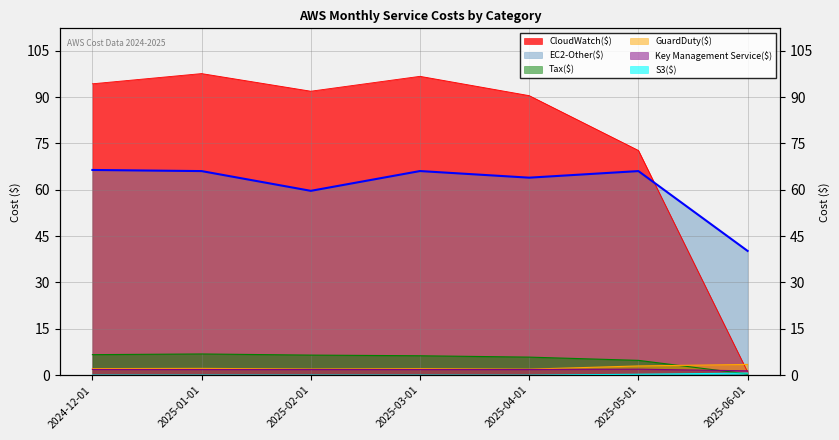

Which category has the highest value across all series?

2025-01-01